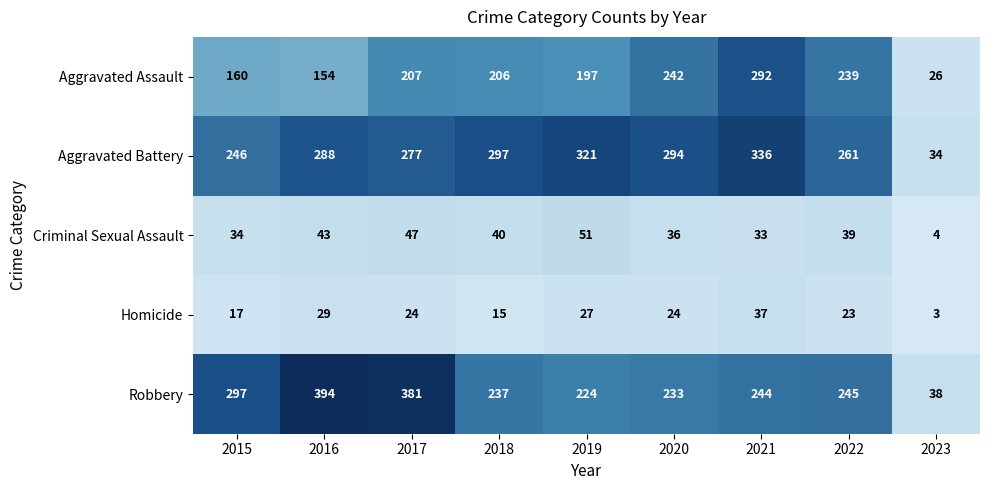

Rank the series by their maximum value, from lowest to highest.

Homicide, Criminal Sexual Assault, Aggravated Assault, Aggravated Battery, Robbery